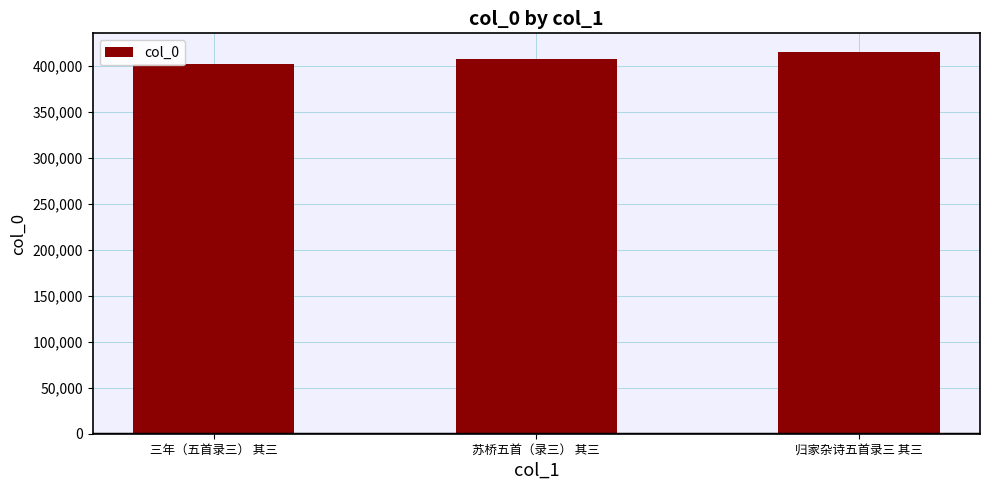

What is the difference between the second highest and minimum values?

5192